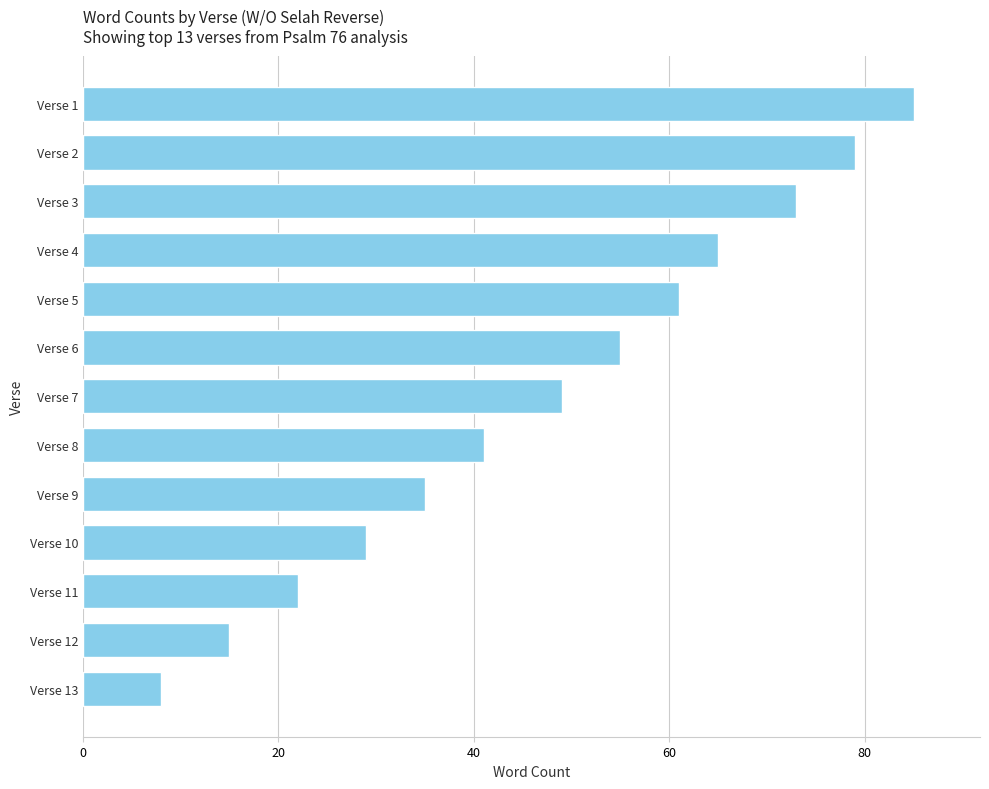

Count the number of categories in the chart.

13